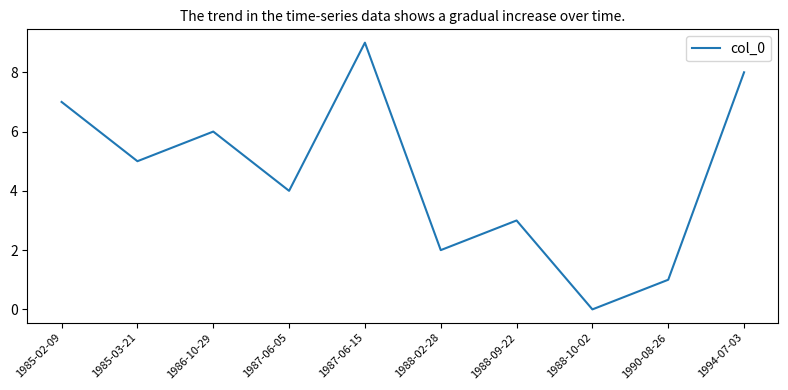

Reading left to right, transcribe all the data shown in this chart.

7	5	6	4	9	2	3	0	1	8